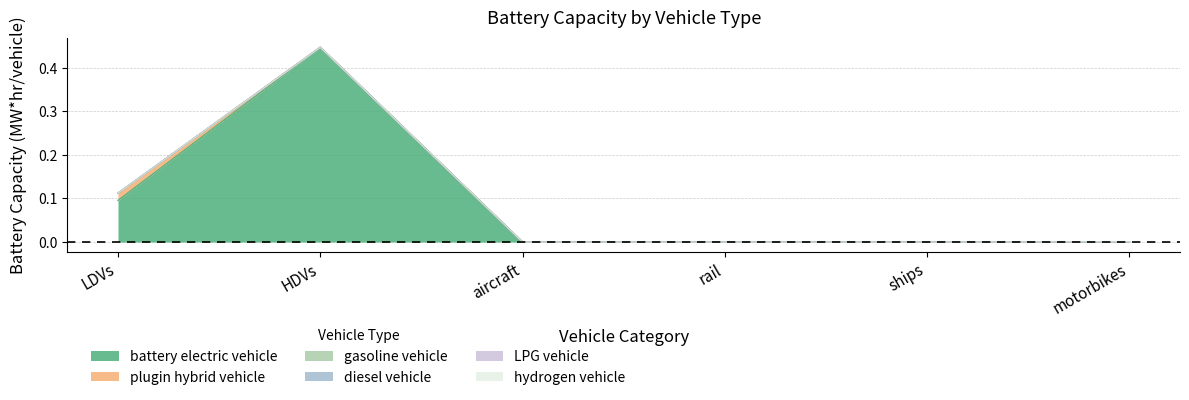

Reading left to right, what are all the values shown in this chart?

battery electric vehicle: 0.1	0.4	0.0	0.0	0.0	0.0
plugin hybrid vehicle: 0.0	0.0	0.0	0.0	0.0	0.0
gasoline vehicle: 0.0	0.0	0.0	0.0	0.0	0.0
diesel vehicle: 0.0	0.0	0.0	0.0	0.0	0.0
LPG vehicle: 0.0	0.0	0.0	0.0	0.0	0.0
hydrogen vehicle: 0.0	0.0	0.0	0.0	0.0	0.0